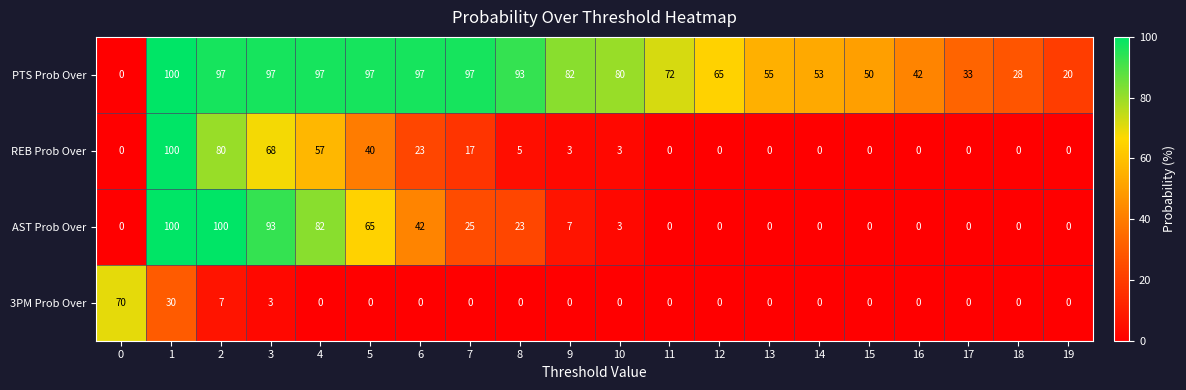

Between 1 and 3, which series saw the biggest shift?

REB Prob Over